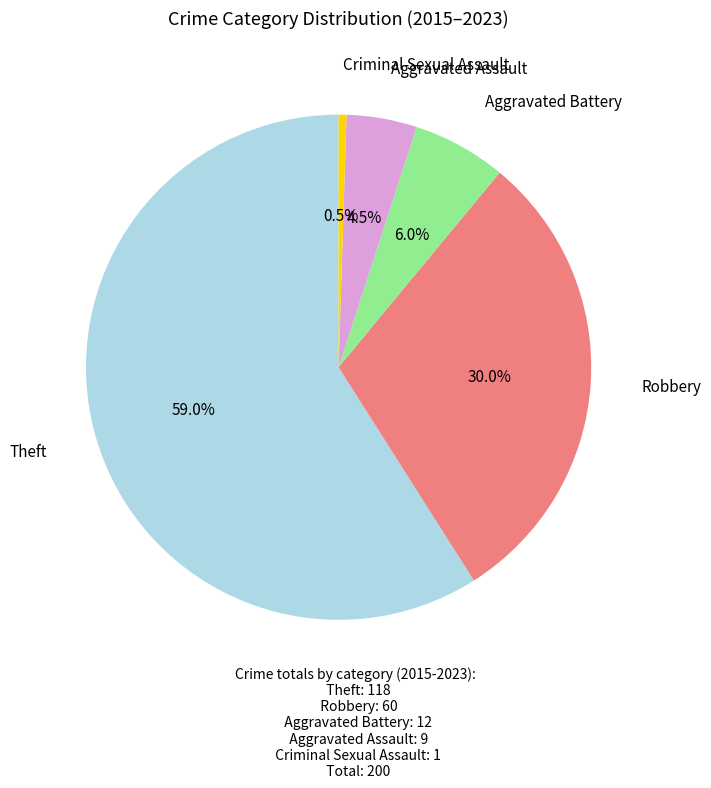

Which slice is the largest?

Theft